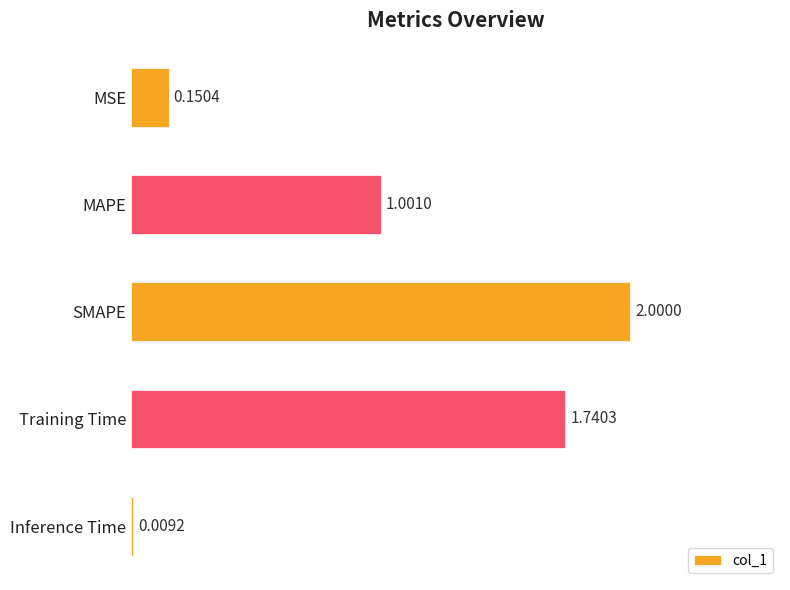

What is the difference between the maximum and minimum values?

2.0